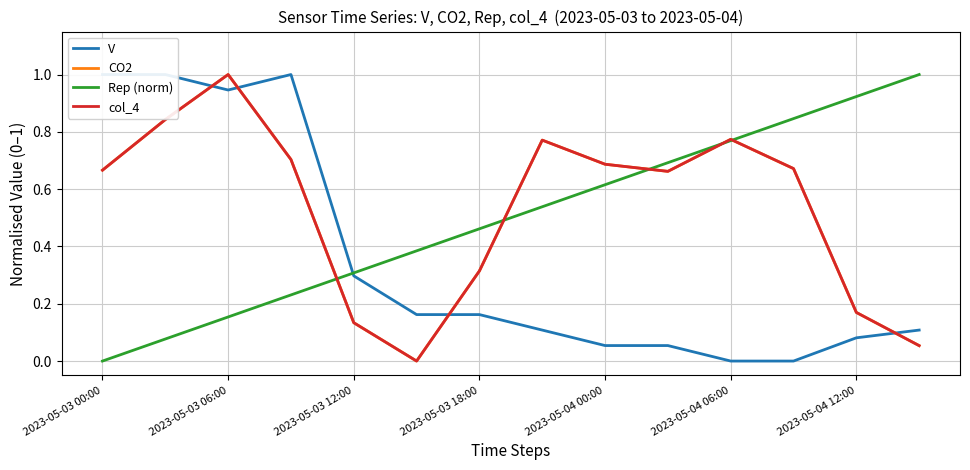

Which series has the largest range (max minus min)?

V